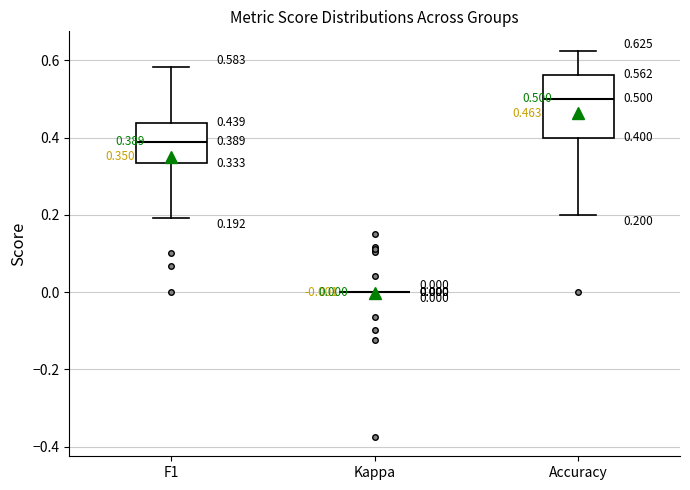

Which box is the tallest, from its lower edge to its upper edge?

Accuracy